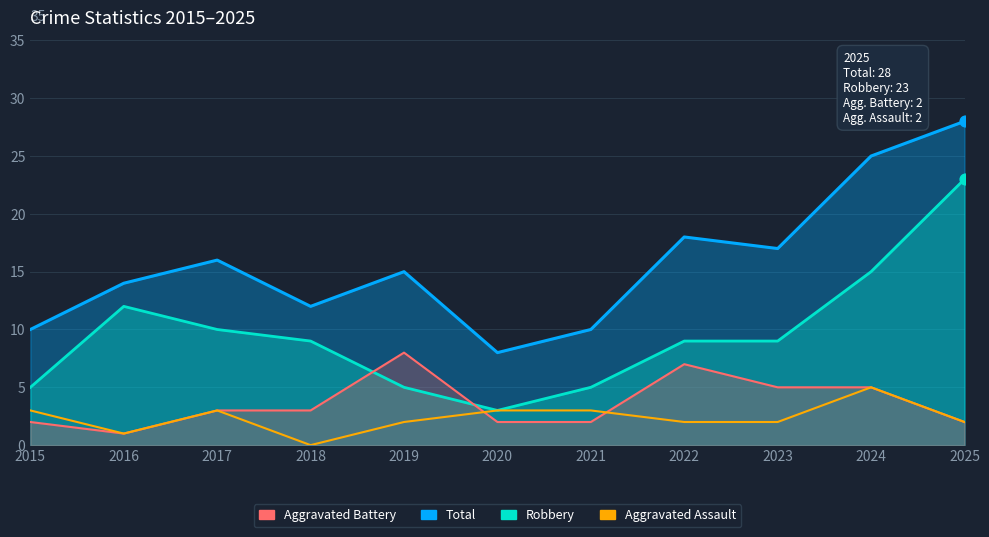

Which series has the largest total across all categories?

Total